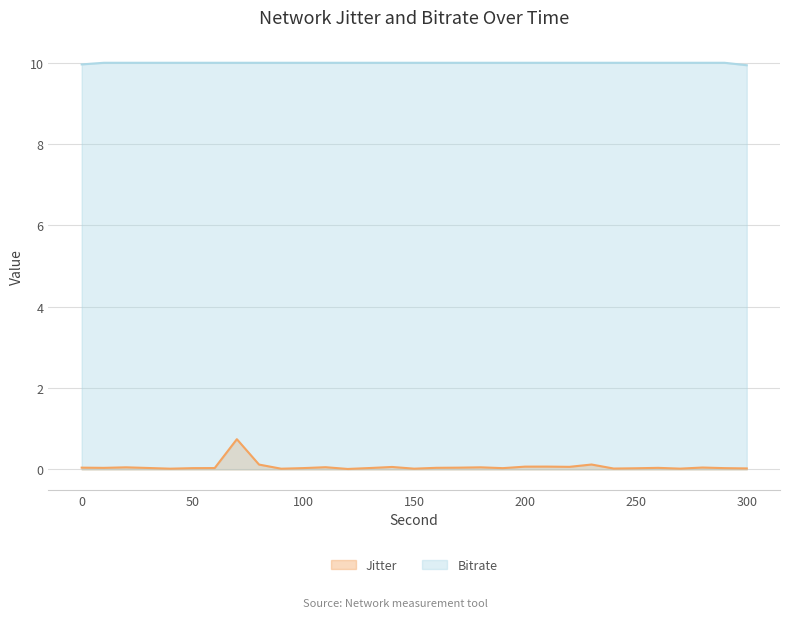

Where is Bitrate nearest to the value 9?

300.0